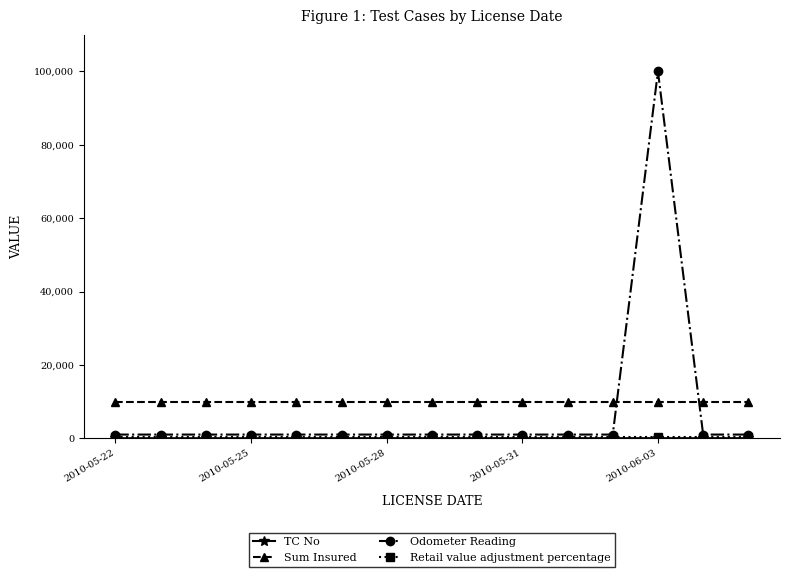

True or false: Odometer Reading and Sum Insured intersect in this chart.

True